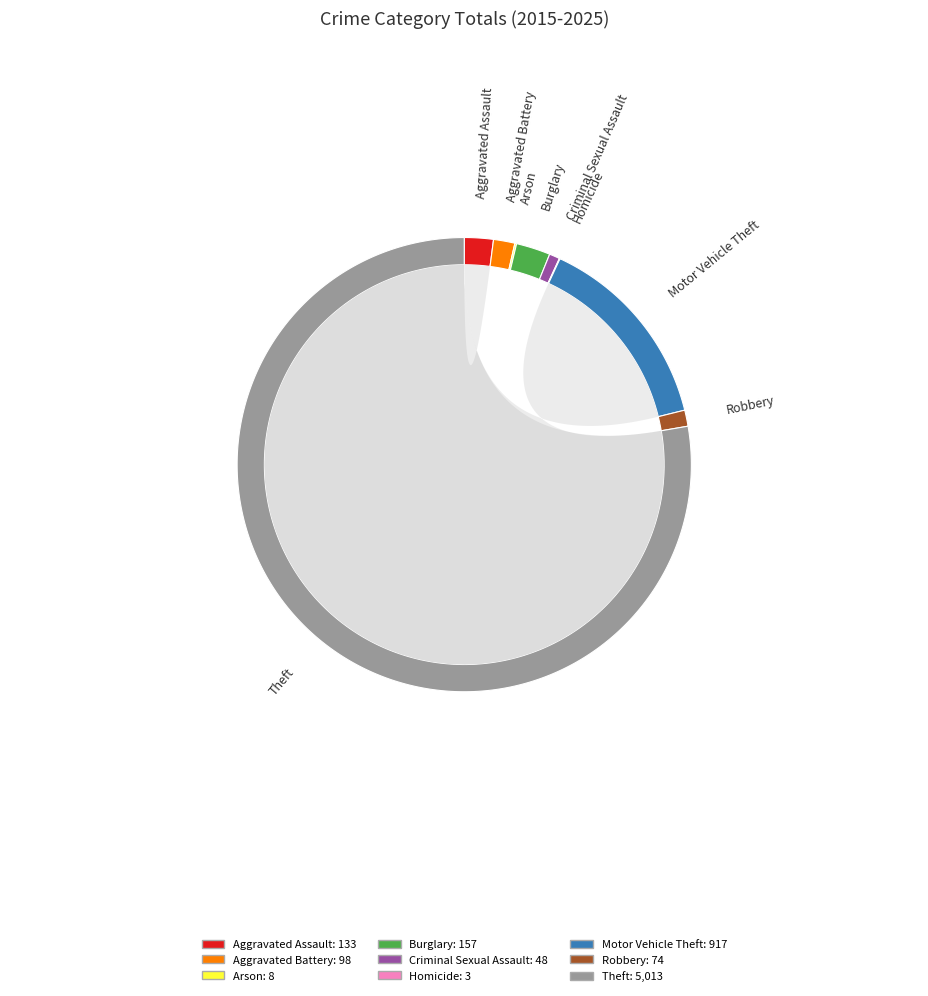

Which category has the smallest portion of the pie?

Homicide